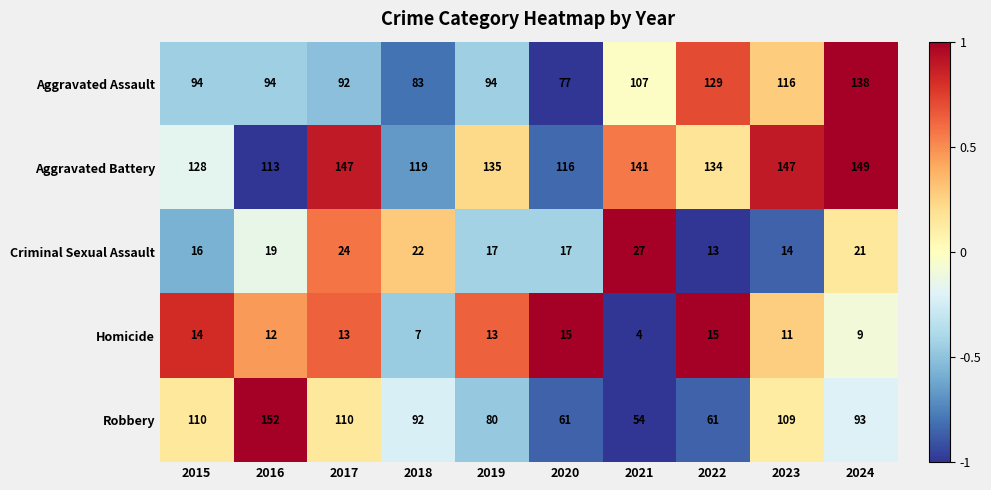

How many values in the Aggravated Battery series are below 135?

5